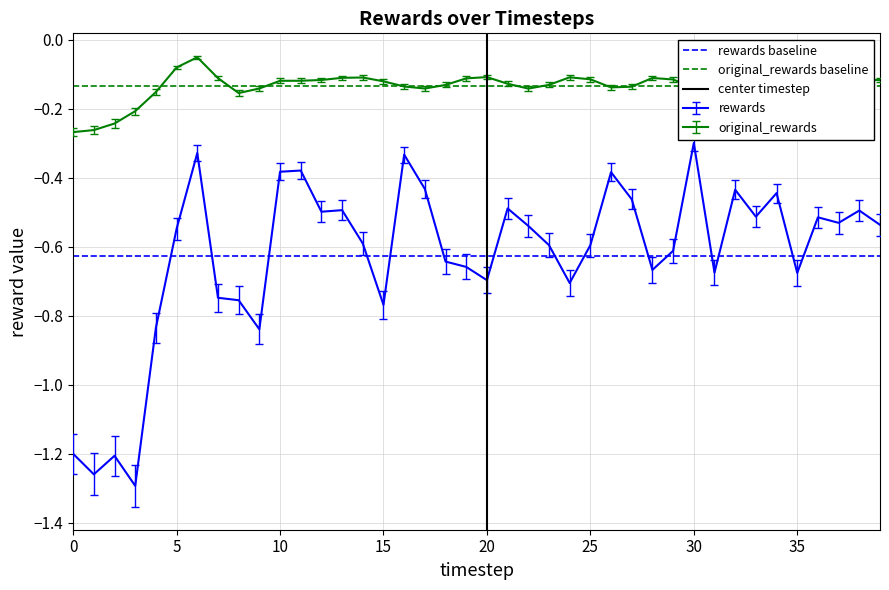

The rewards baseline series shows -0.3 at −5. True or false?

False